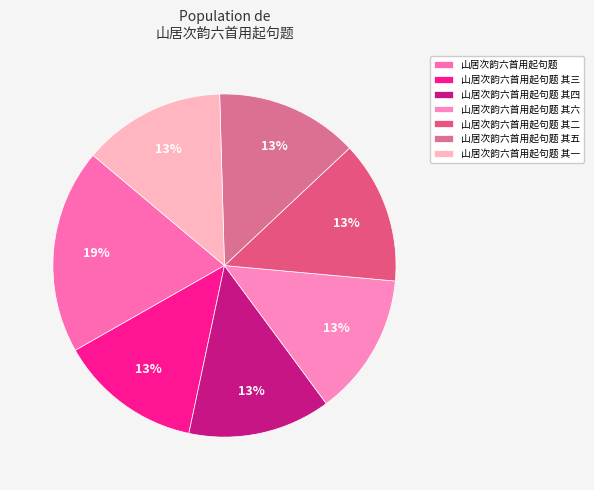

Combined, what portion of the pie is 山居次韵六首用起句题 其五 and 山居次韵六首用起句题 其二?

26.9%